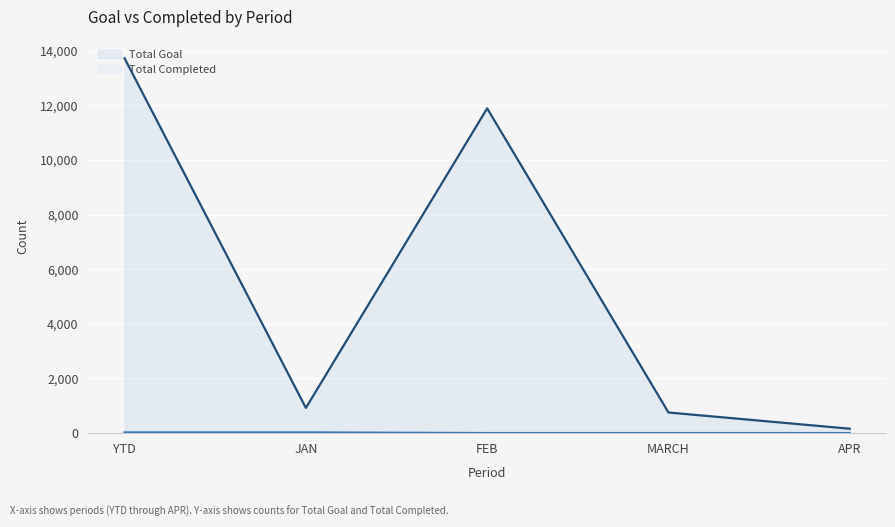

List the labels in order of Total Goal value, largest first.

YTD, FEB, JAN, MARCH, APR